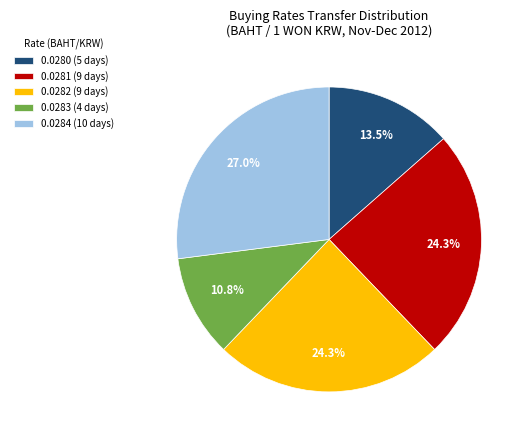

What percentage is NOT represented by 0.0280 (5 days)?

86.5%